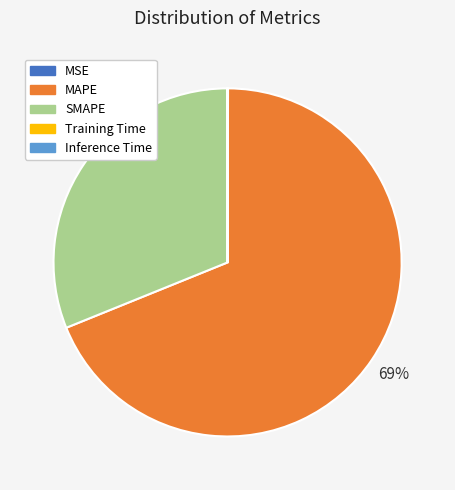

To the nearest percent, what is the average slice percentage?

20%